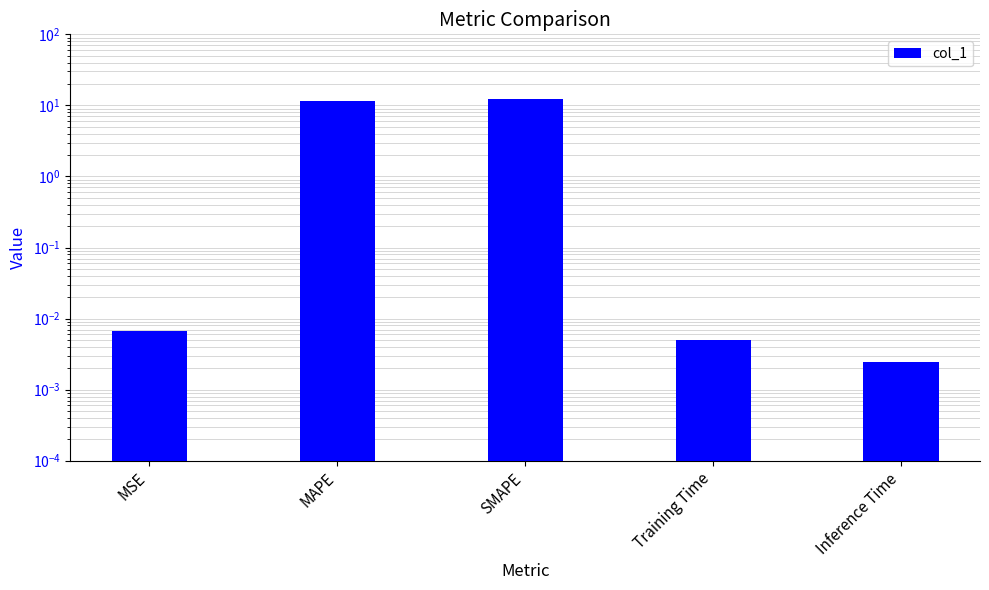

Reading left to right, transcribe all the data shown in this chart.

MSE=0.0	MAPE=11.7	SMAPE=12.4	Training Time=0.0	Inference Time=0.0